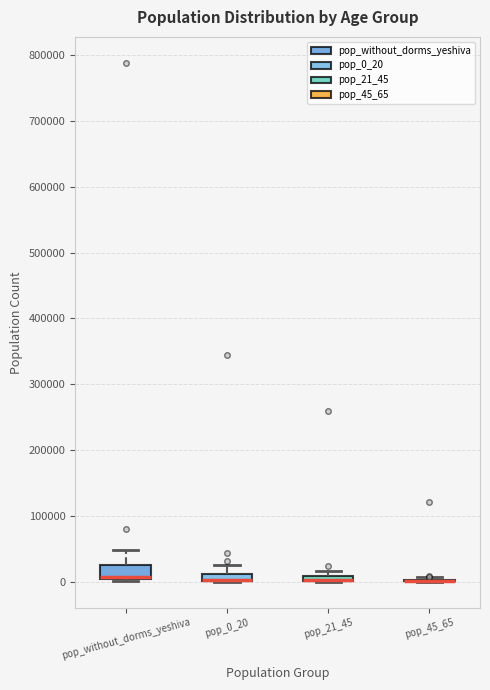

Where is the lower edge of the box for pop_21_45 on the y-axis? The values are not printed on the chart, so give them approximately, as read against the axis.

0